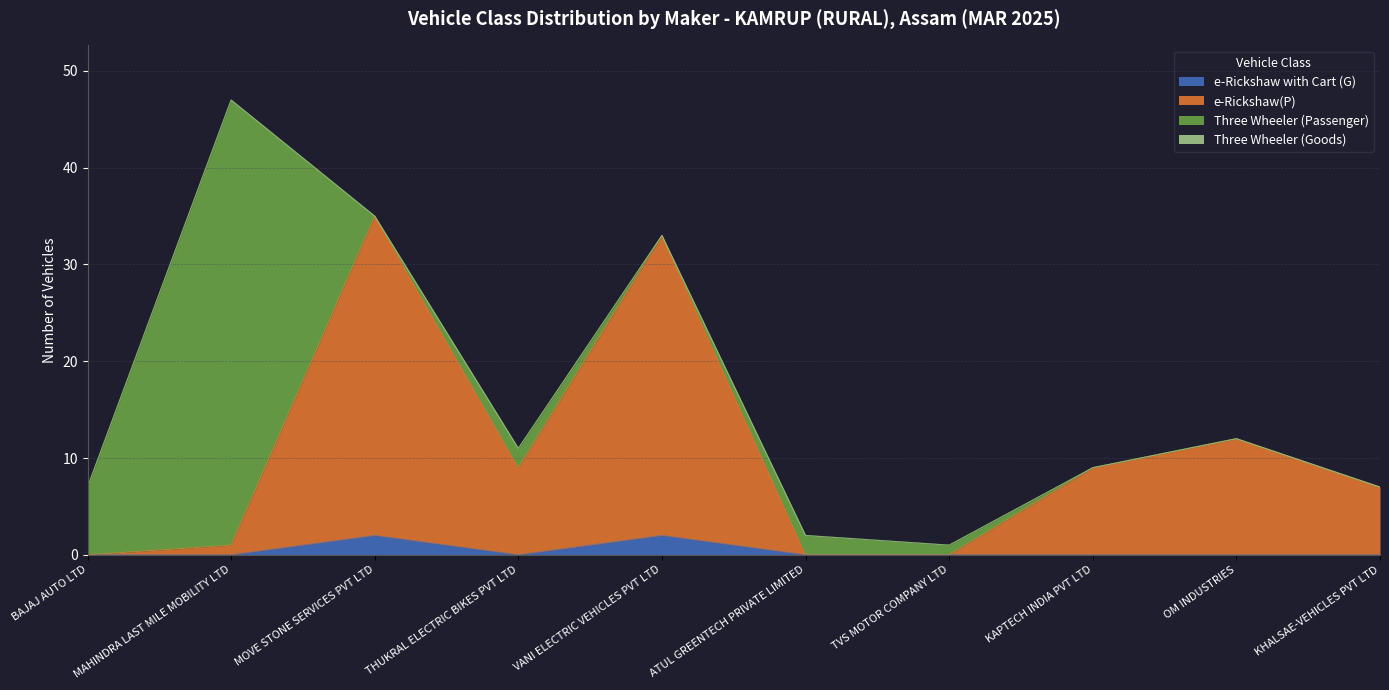

What is the label of the 2nd point from the left?

MAHINDRA LAST MILE MOBILITY LTD